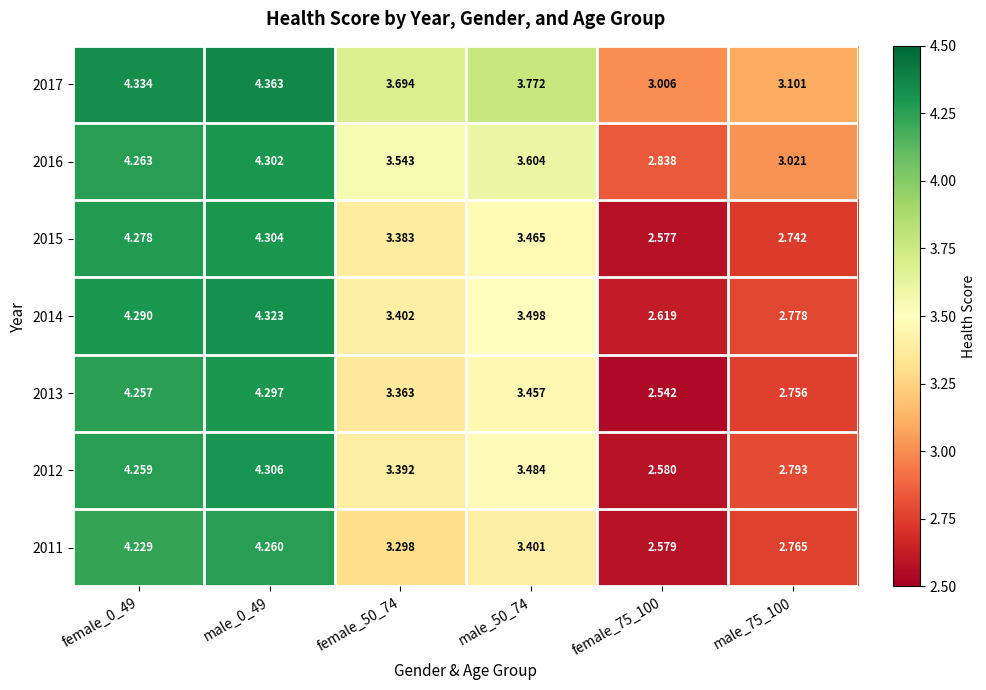

List the series in order of their peak value, lowest first.

2011, 2013, 2016, 2015, 2012, 2014, 2017